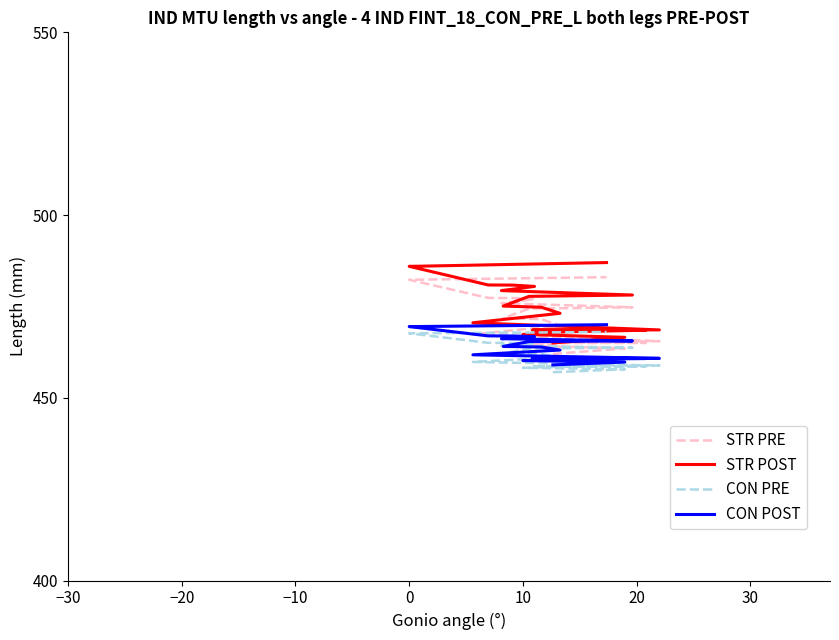

Where is CON POST nearest to the value 464?

10